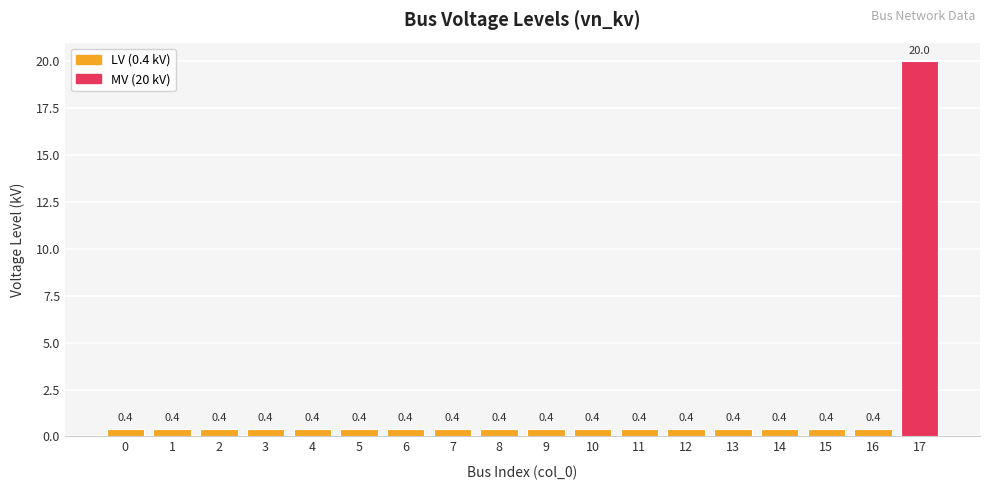

Read the value at 8.

0.4